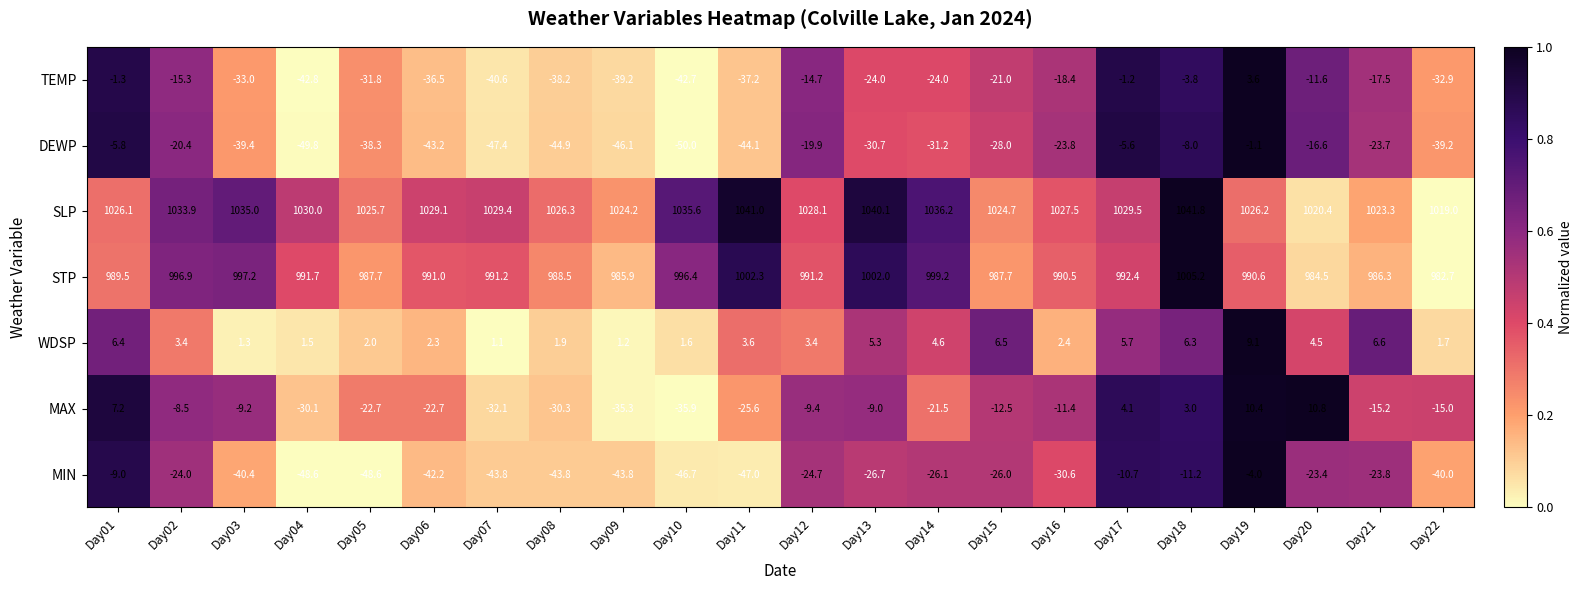

The value of WDSP at Day14 is 6.1. True or false?

False